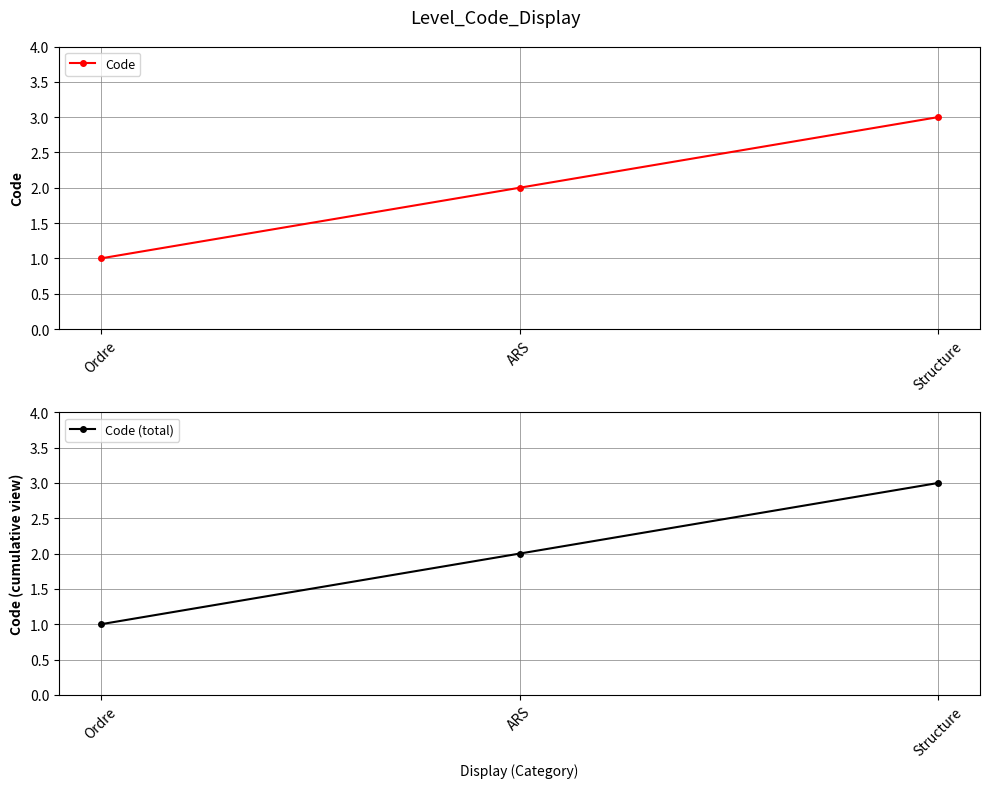

How many lines are shown in the chart?

2